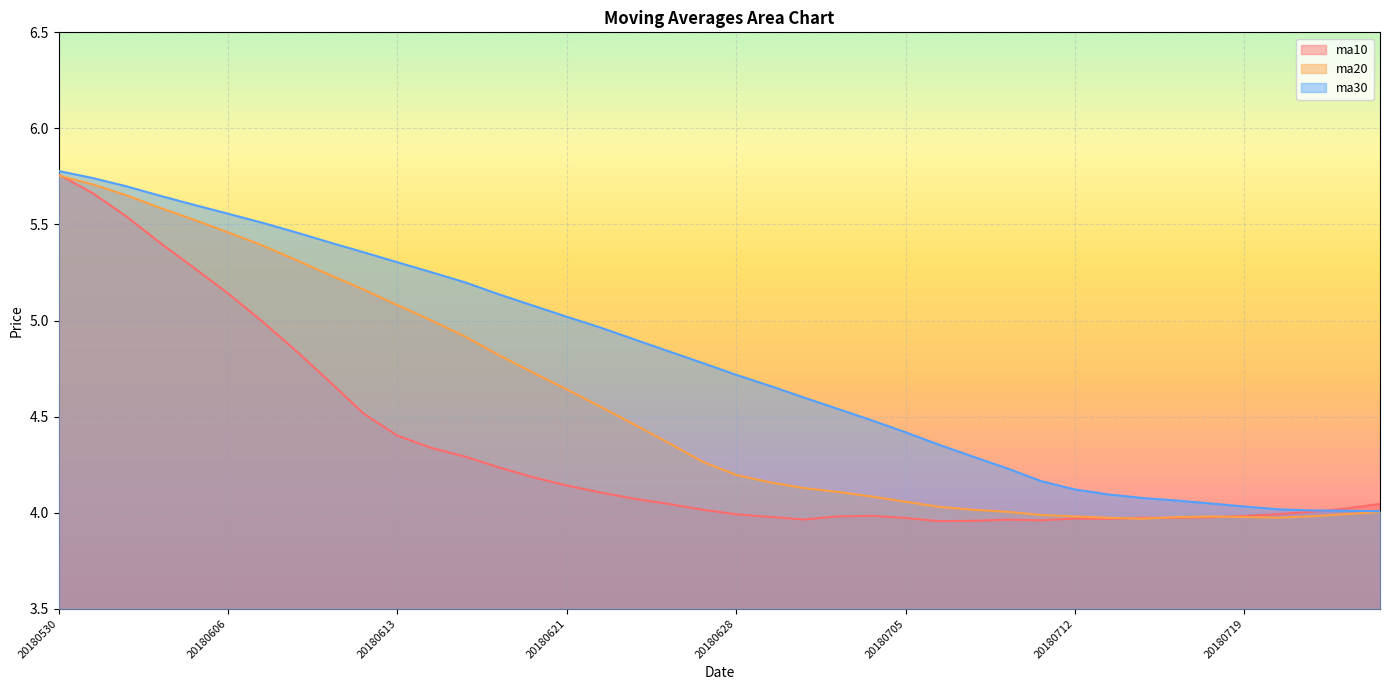

How many series are shown in this chart?

3